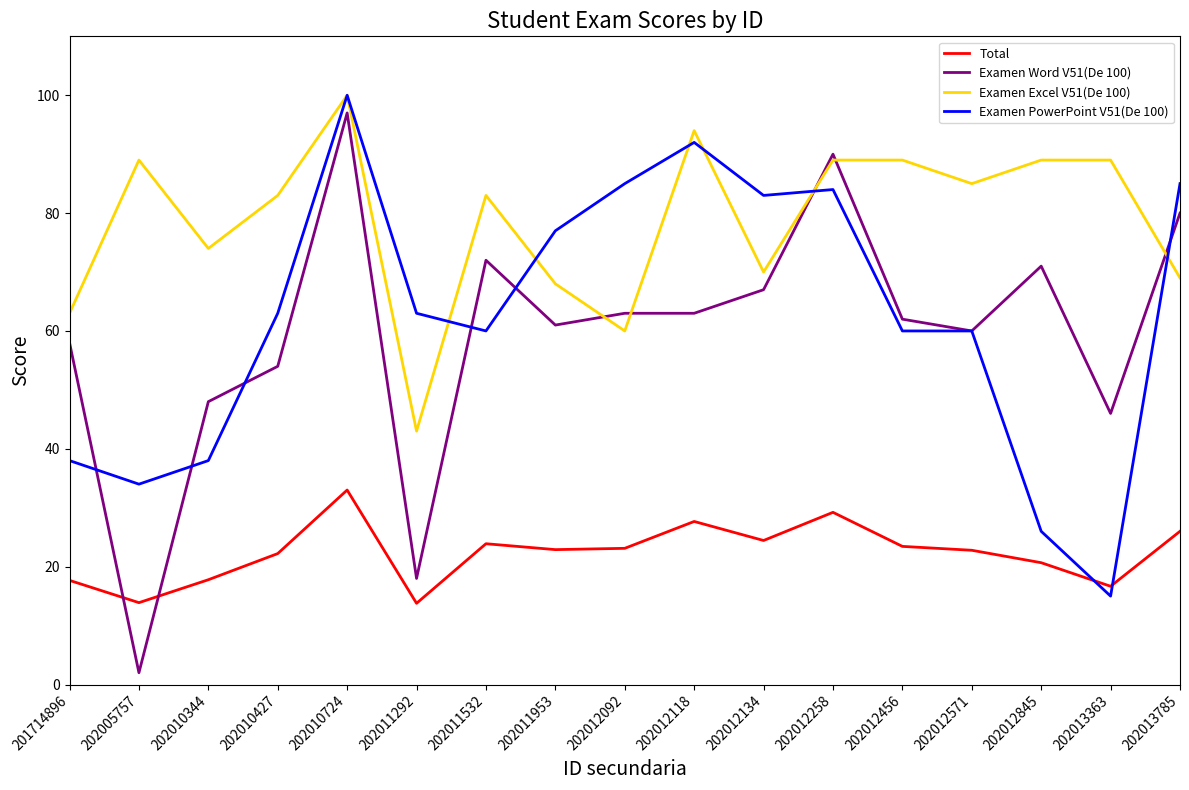

Does the chart display data point markers on the line(s)?

No